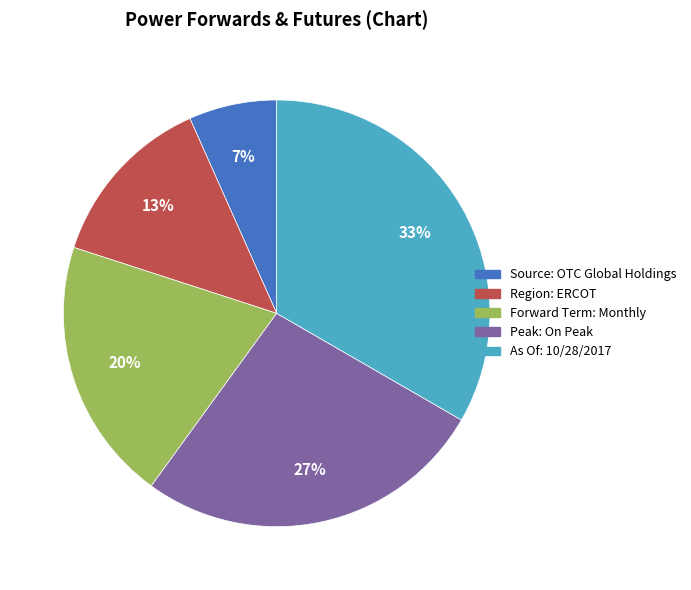

Which has a higher value, Forward Term: Monthly or Peak: On Peak?

Peak: On Peak